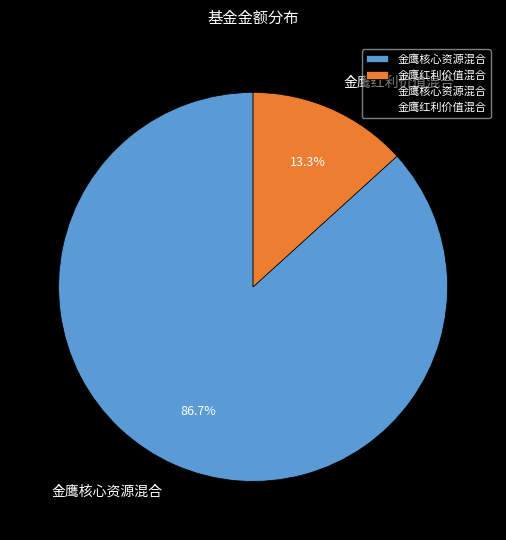

To the nearest percent, what is the combined percentage of 金鹰红利价值混合 and 金鹰核心资源混合?

100%